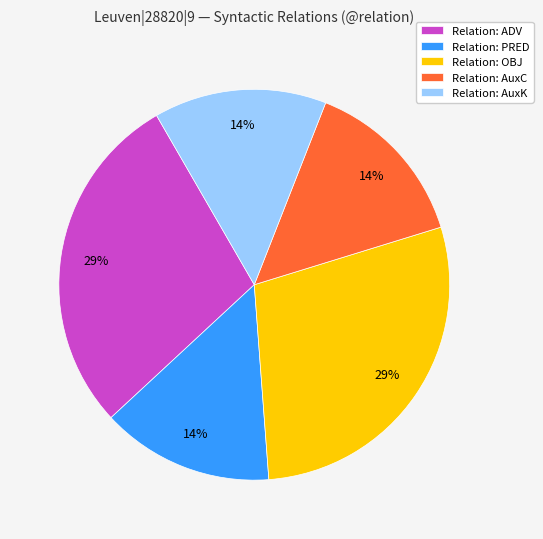

Count the number of slices in the pie.

5